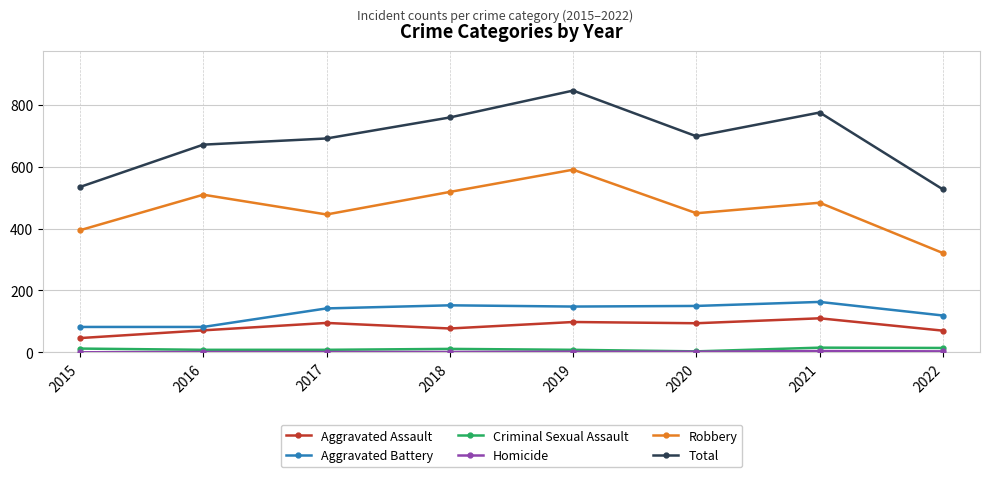

Which series changed the most between 2016 and 2018?

Total